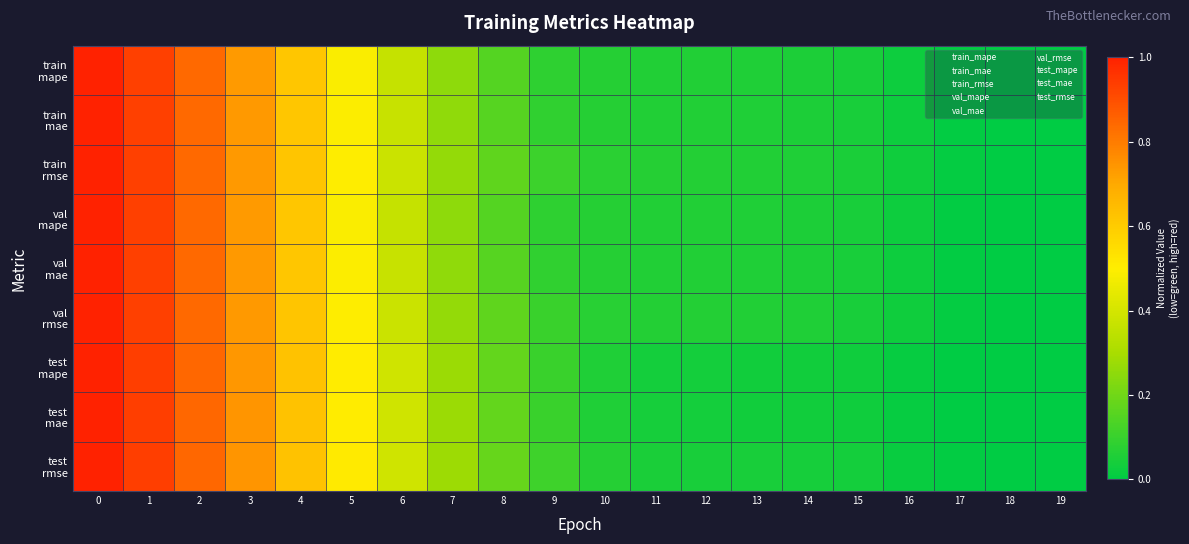

Which has a higher value, 12 or 13?

12